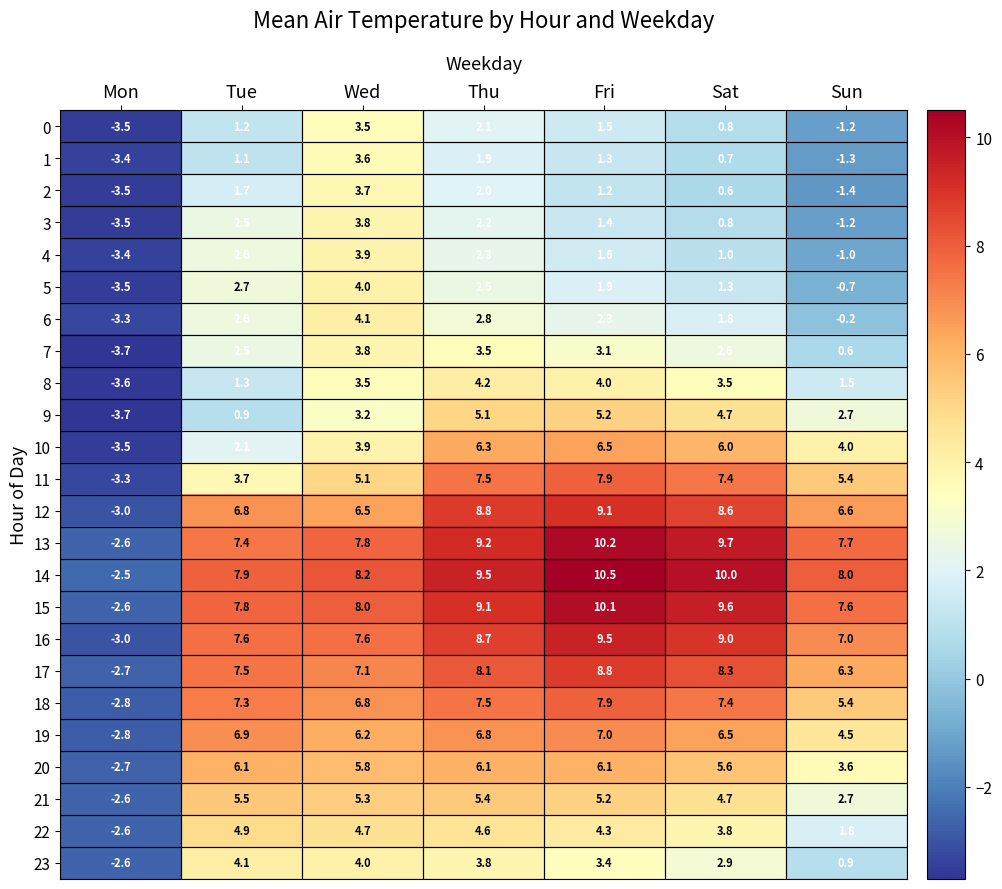

The 10 series shows -6.1 at Mon. True or false?

False